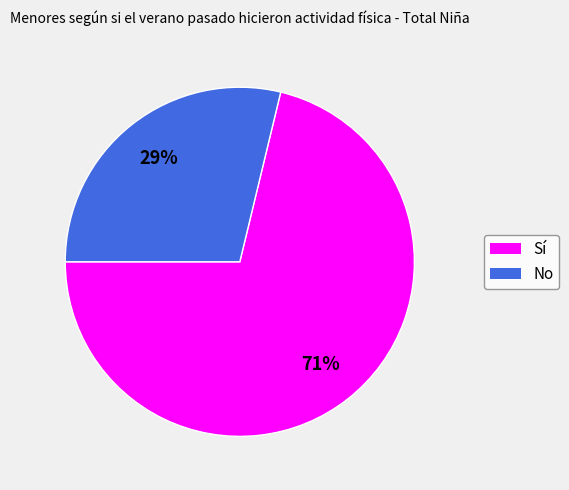

The Sí slice represents 71% of the pie. True or false?

True